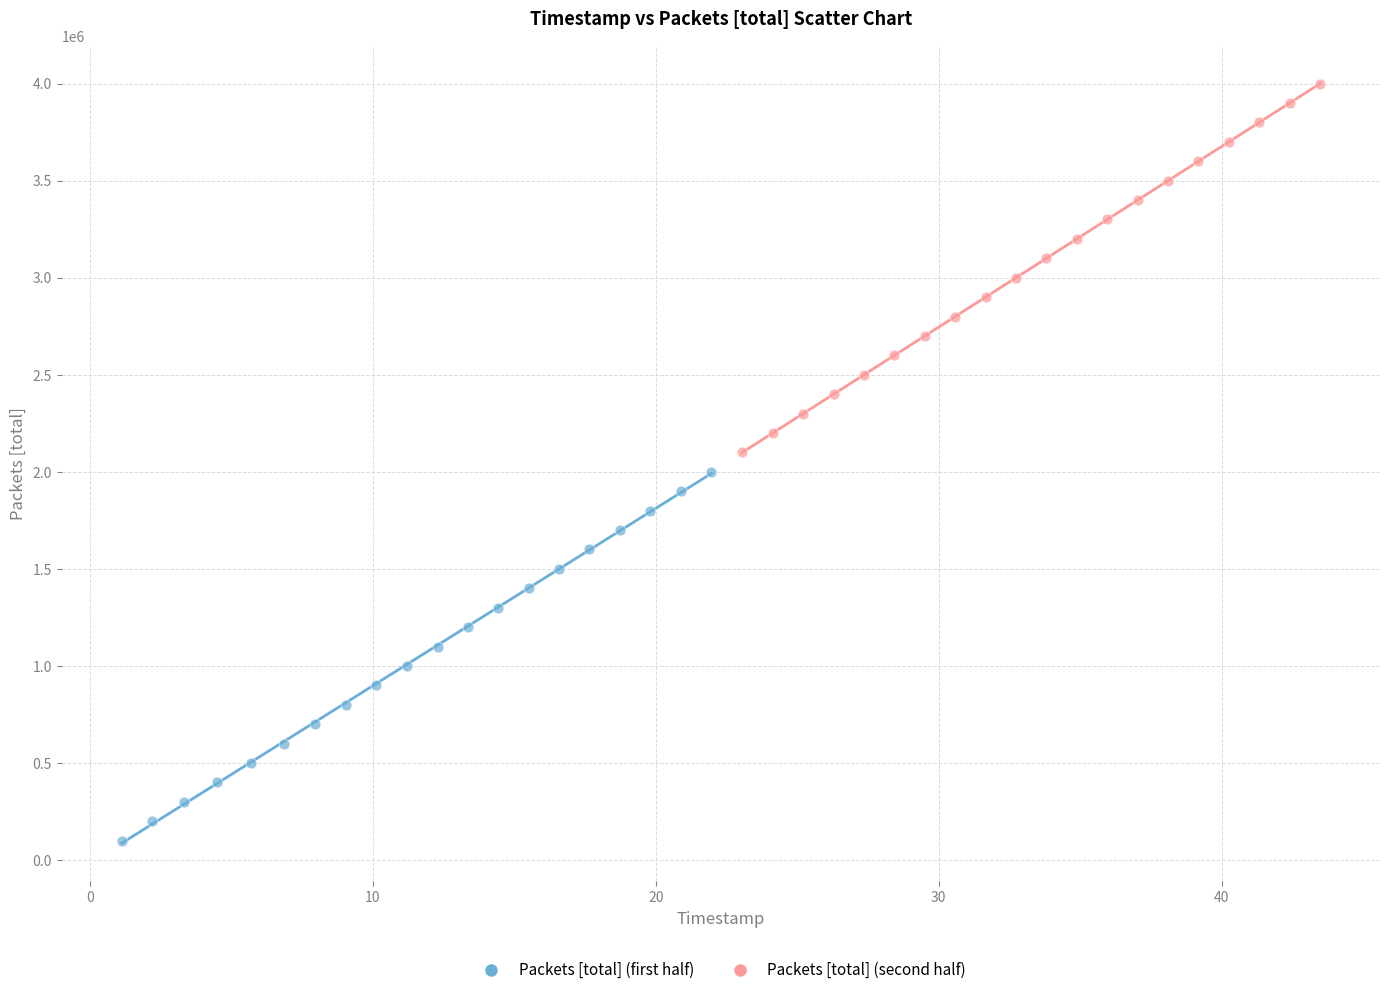

Which series contains the lowest Y value?

Packets [total] (first half)